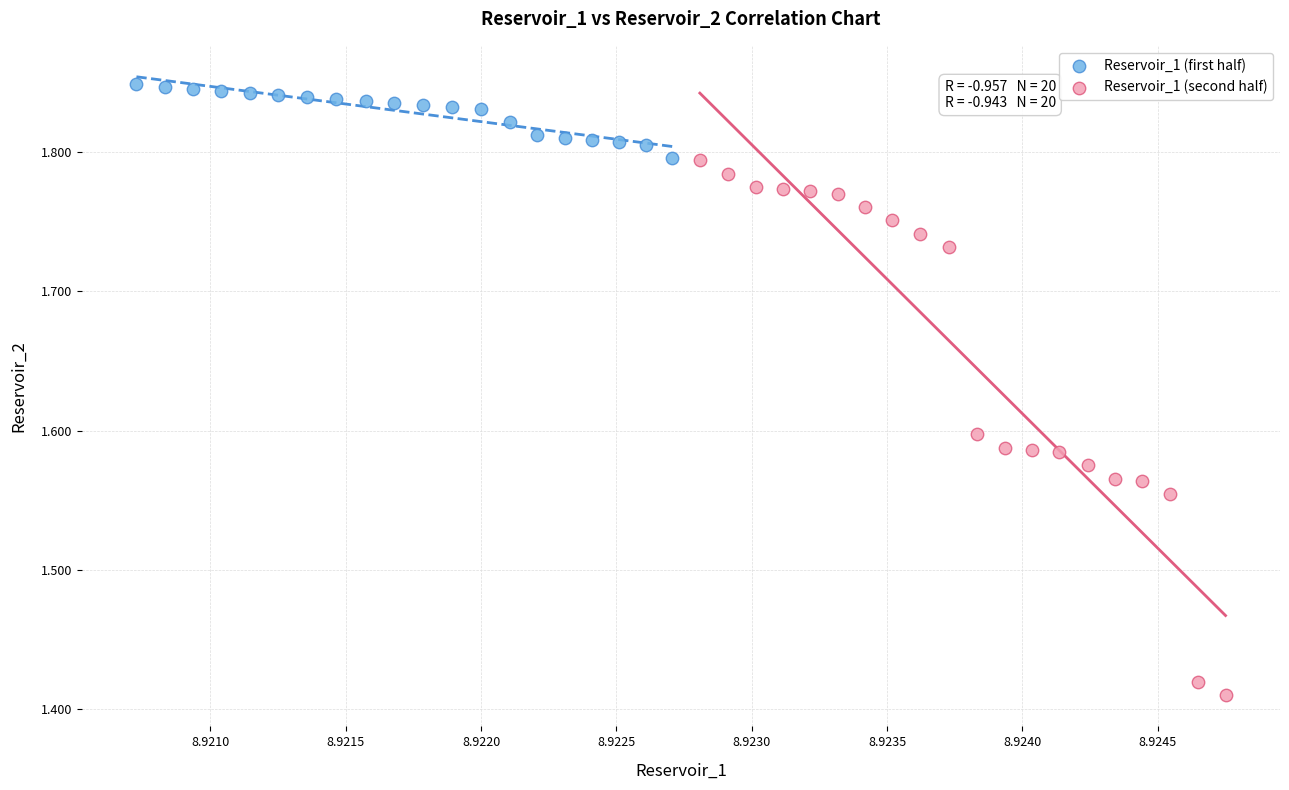

Which series reaches the maximum Y coordinate?

Reservoir_1 (first half)